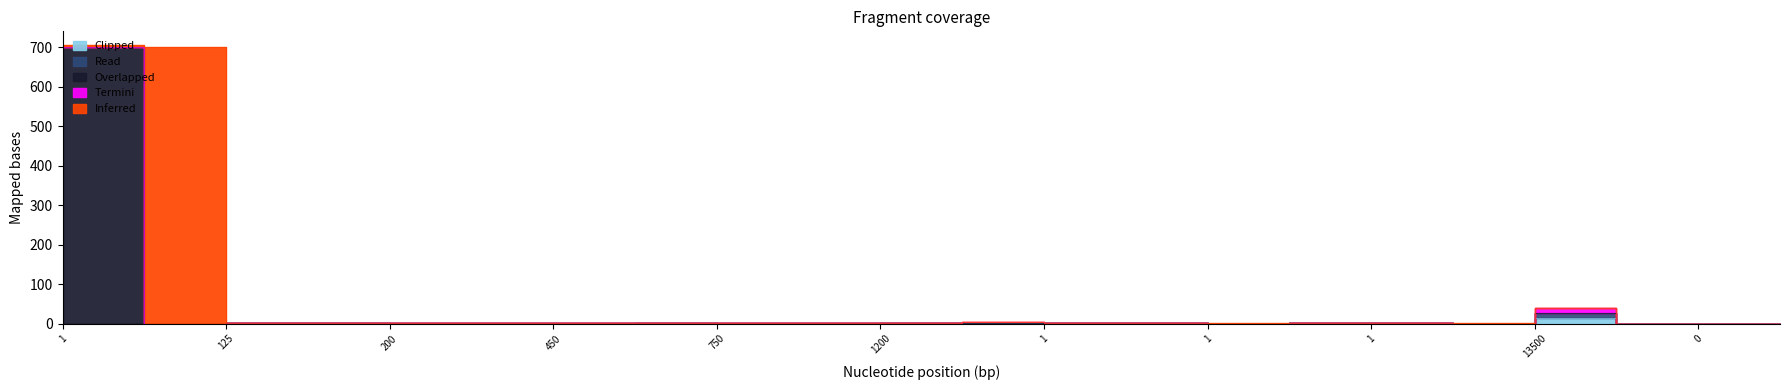

What is the label of the 19th point from the right?

175